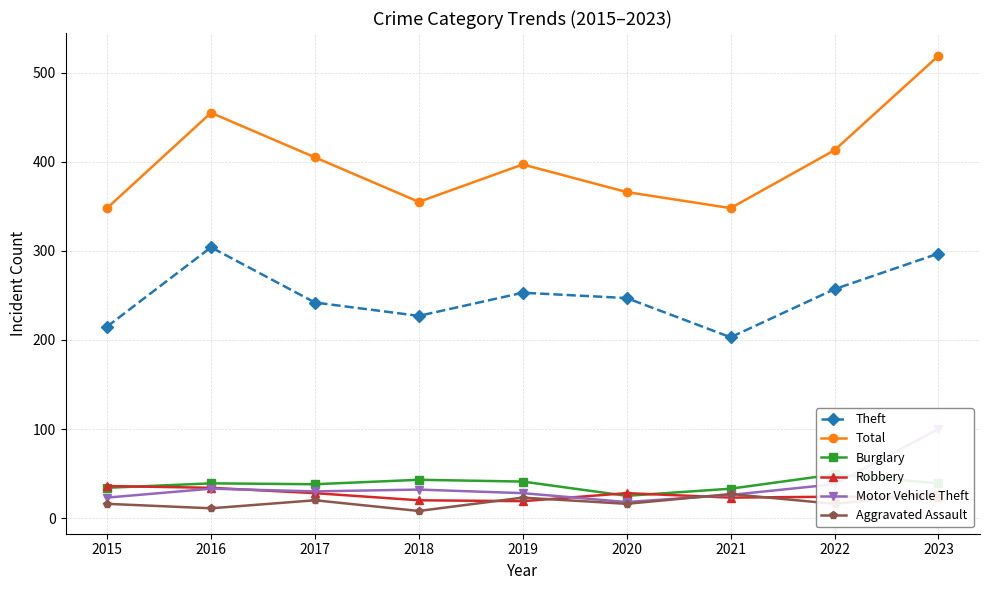

At 2020, list the series in order from largest to smallest.

Total, Theft, Robbery, Burglary, Motor Vehicle Theft, Aggravated Assault